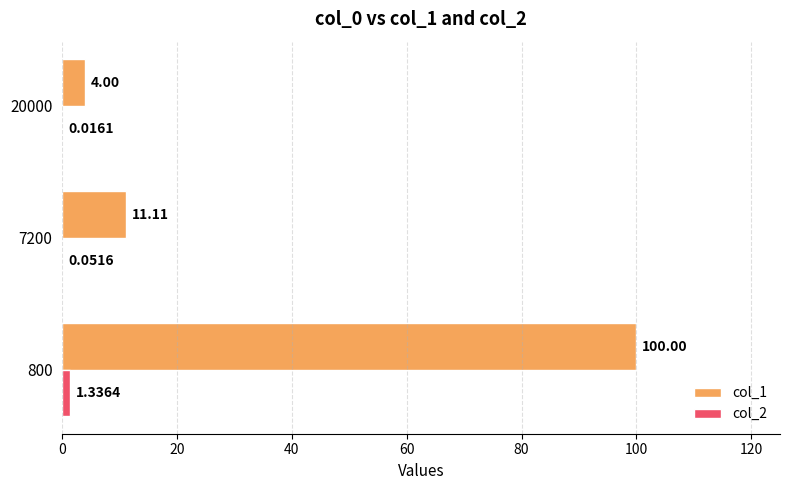

Which series changed the most between 800 and 20000?

col_1